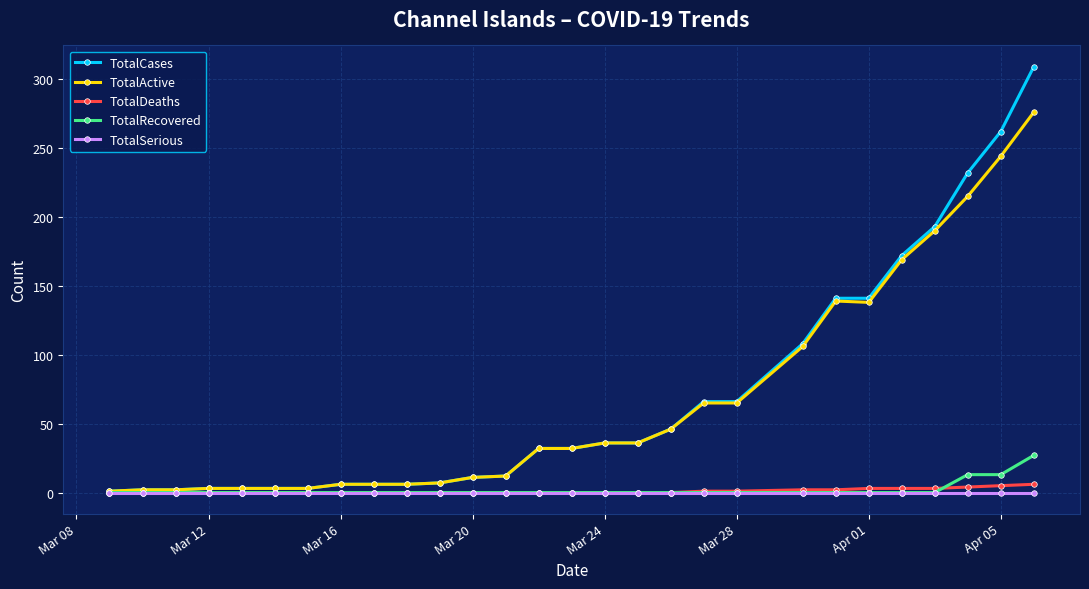

Which series has the largest range (max minus min)?

TotalCases